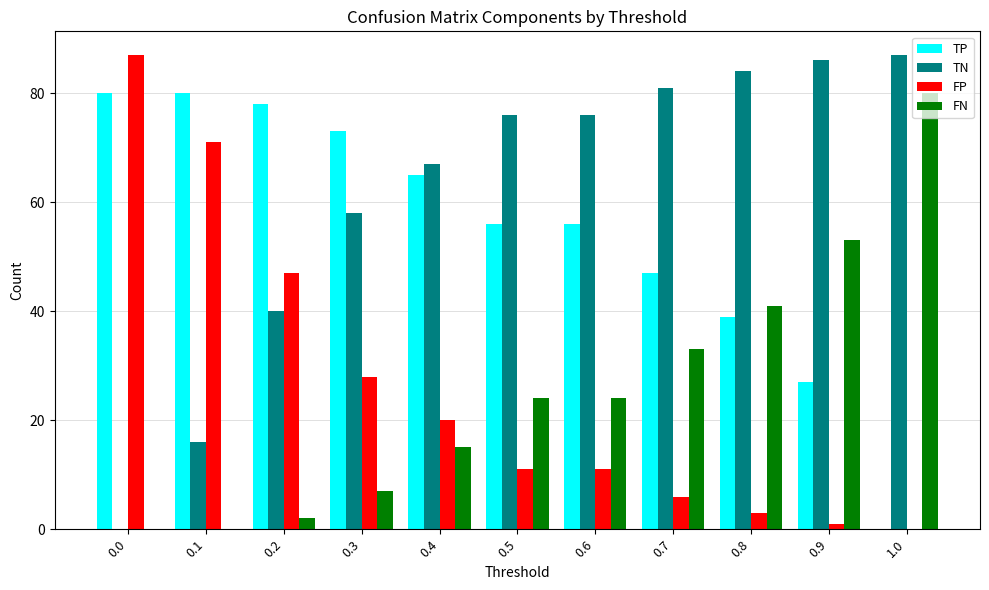

What is the sum of all TP values?

601